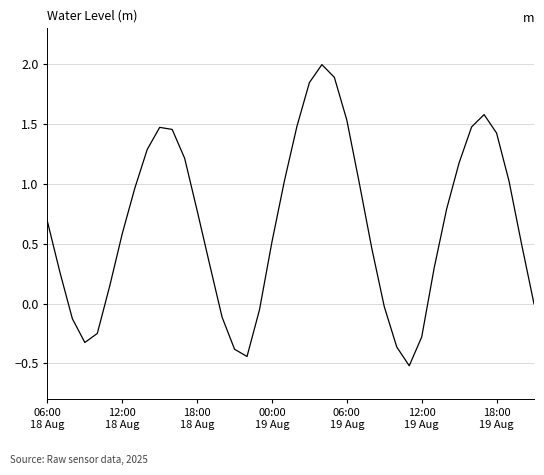

What is the minimum value shown in the chart?

-0.5